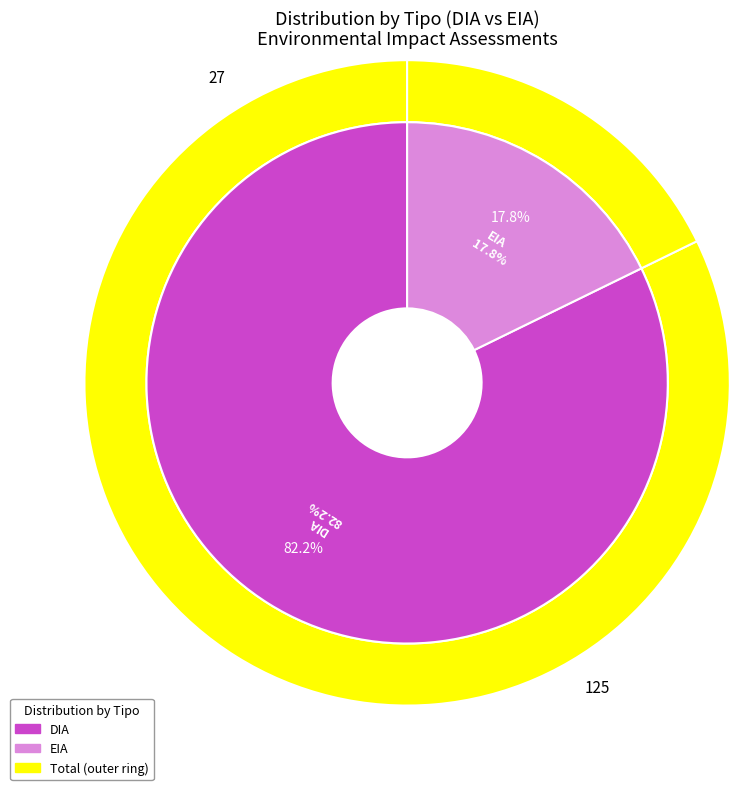

What is the total percentage of EIA and DIA?

100.0%